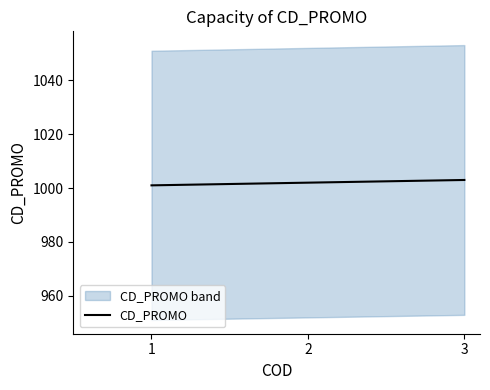

What is the difference between the maximum and minimum values?

2